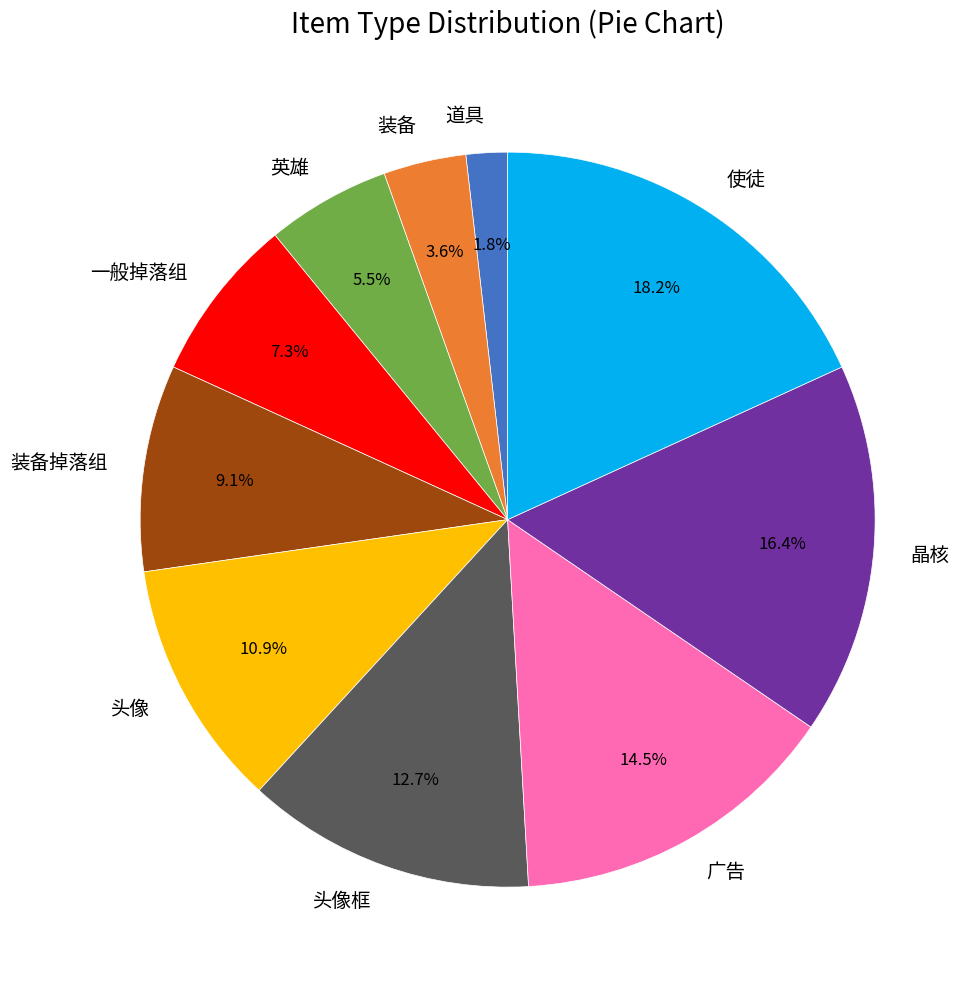

What is the total percentage of 使徒 and 头像框?

30.9%